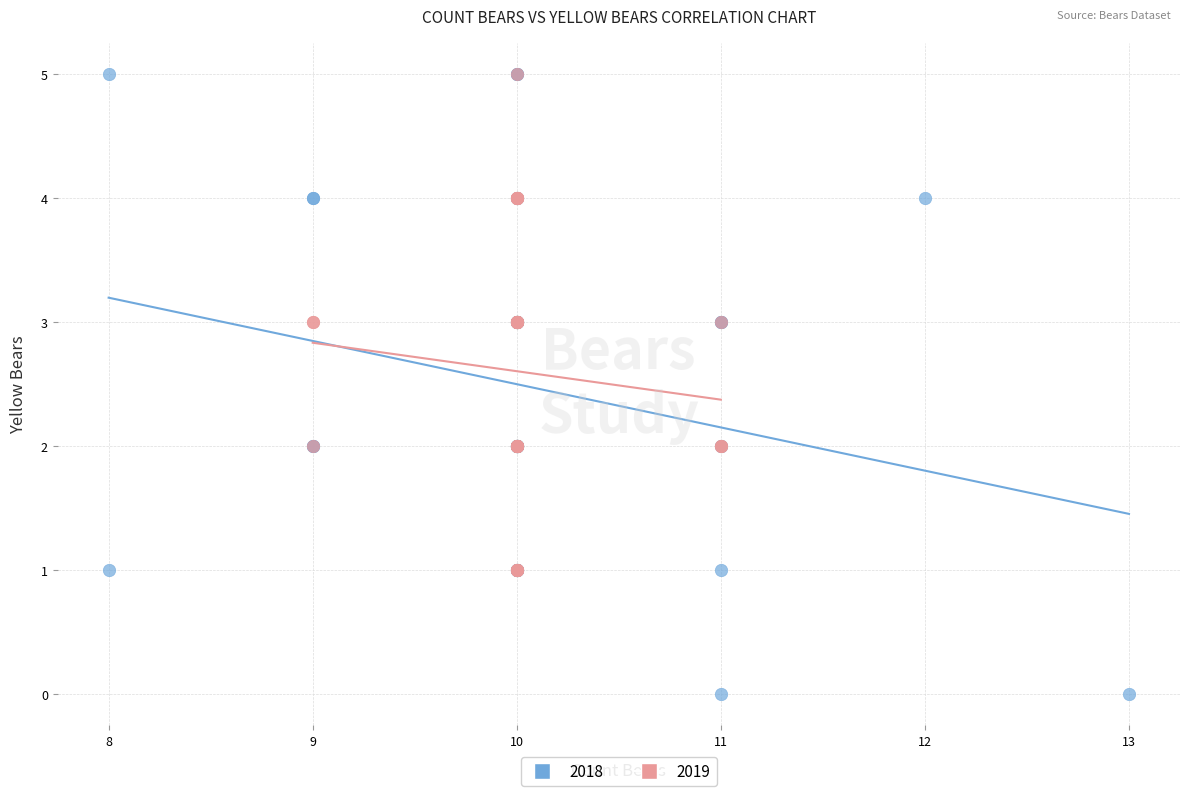

Which series has the largest Y range (max minus min)?

2018